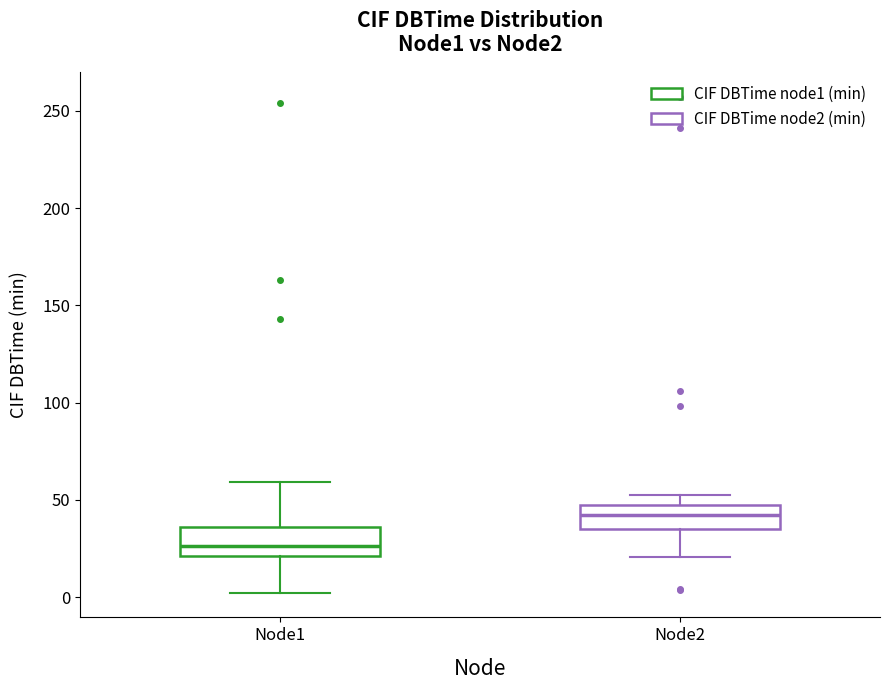

Where is the lower edge of the box for Node2 on the y-axis? The values are not printed on the chart, so give them approximately, as read against the axis.

35